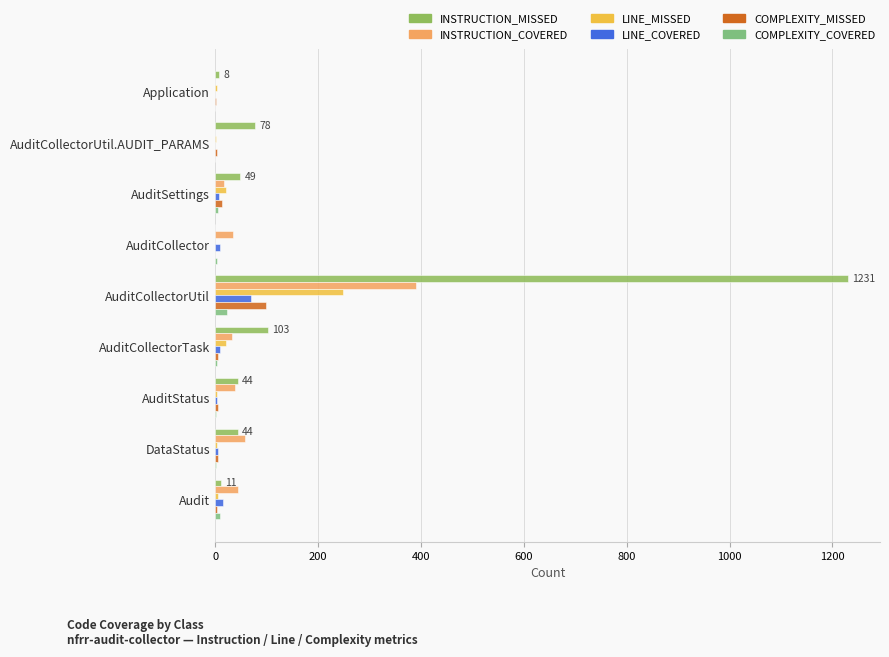

What is the sum of all INSTRUCTION_COVERED values?

617